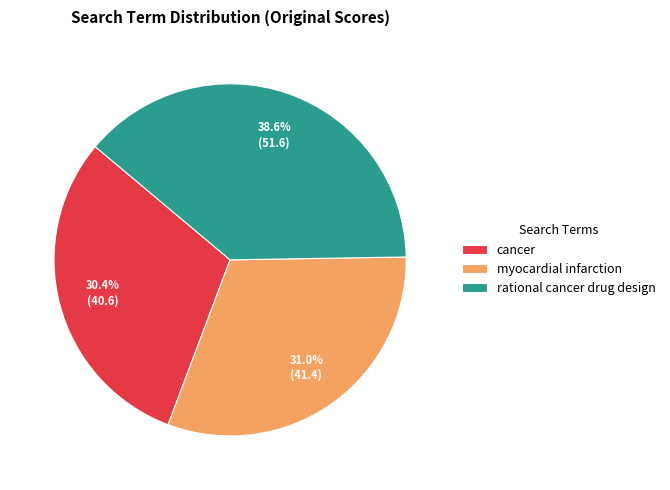

Approximately how many times larger is the value at myocardial infarction compared to rational cancer drug design?

0.8